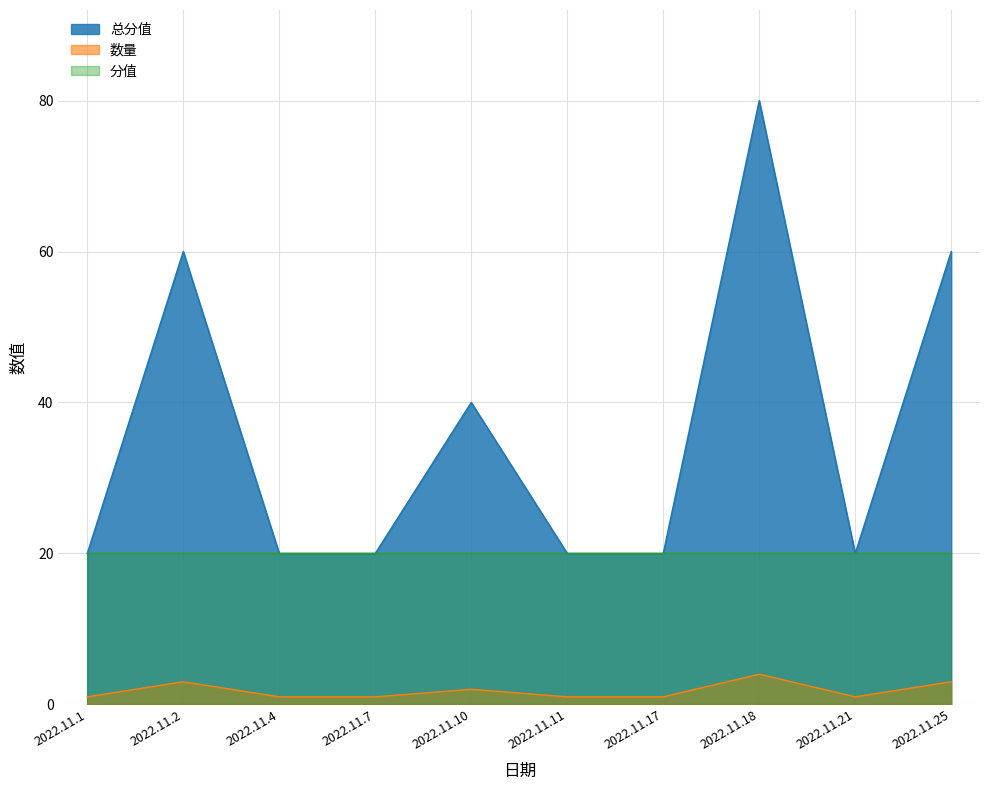

What is the difference between the highest and lowest values at 2022.11.1?

19